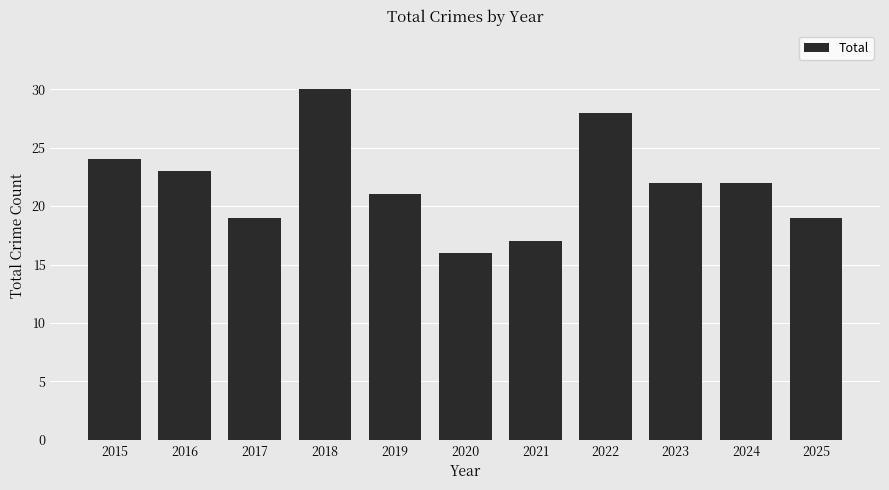

Which category has the lowest value across all series?

2020